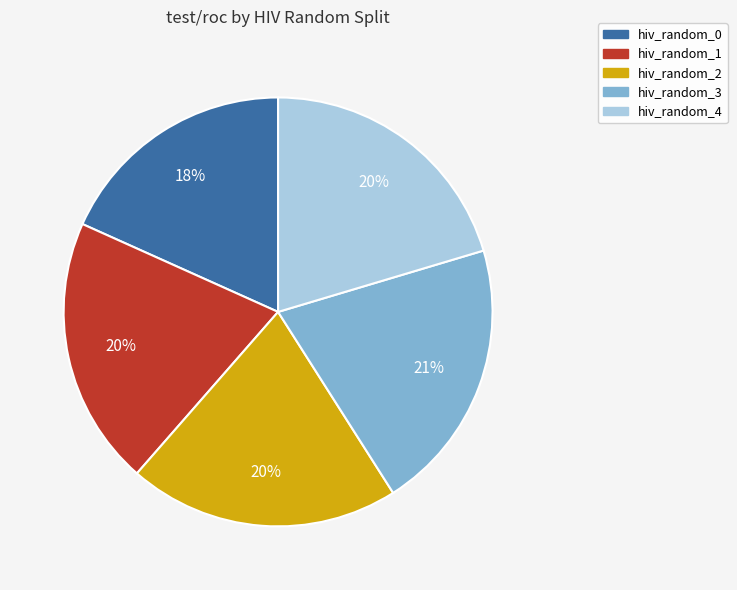

Is it true that hiv_random_4 is 20% of the pie?

True